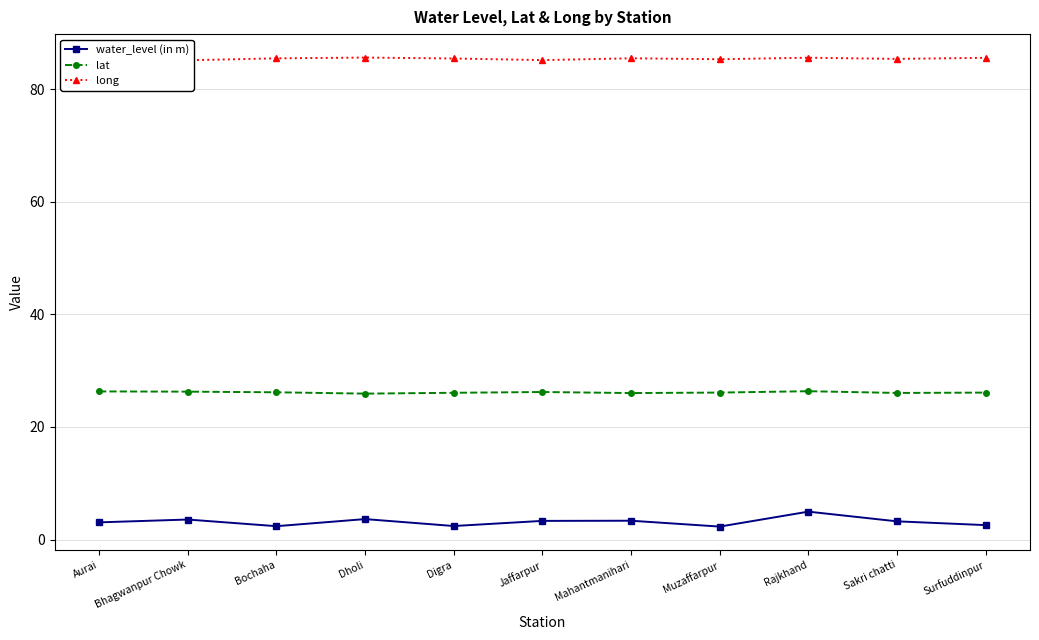

In long, how many points are higher than both neighbors (excluding endpoints)?

3